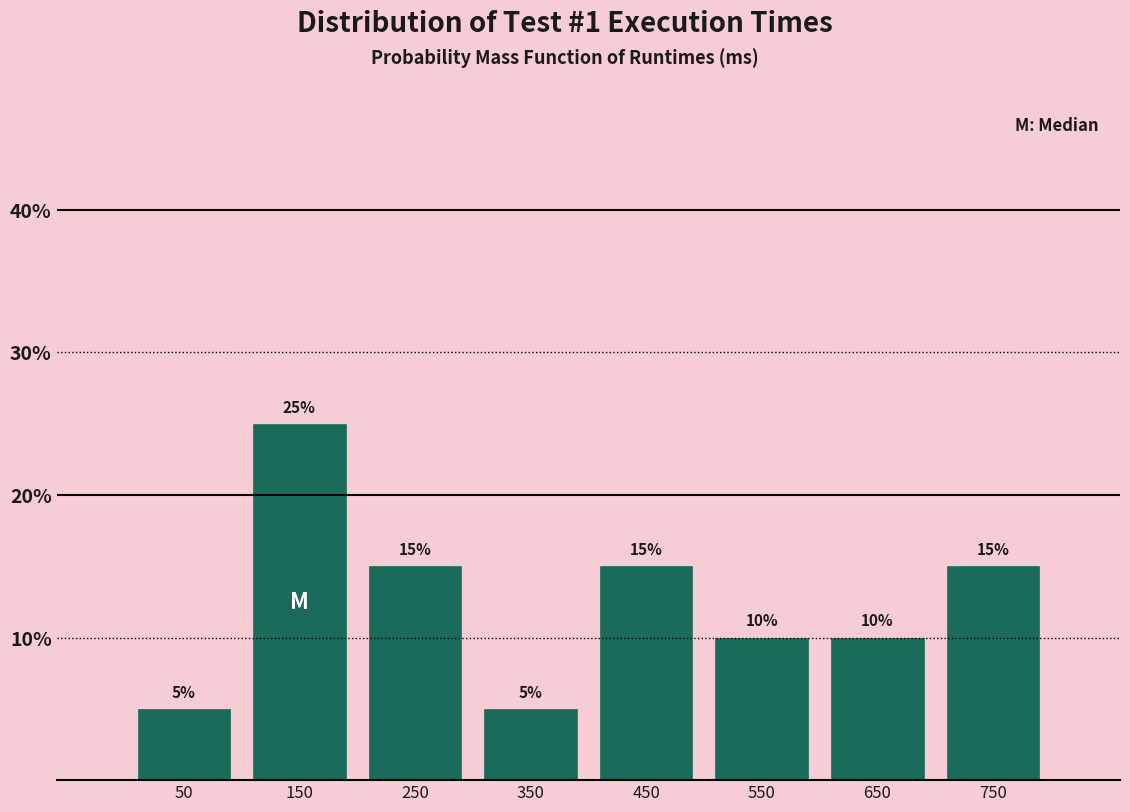

Reading left to right, list every bar in this chart as the range it spans on the x-axis followed by its height.

0 to 100: 5
100 to 200: 25
200 to 300: 15
300 to 400: 5
400 to 500: 15
500 to 600: 10
600 to 700: 10
700 to 800: 15